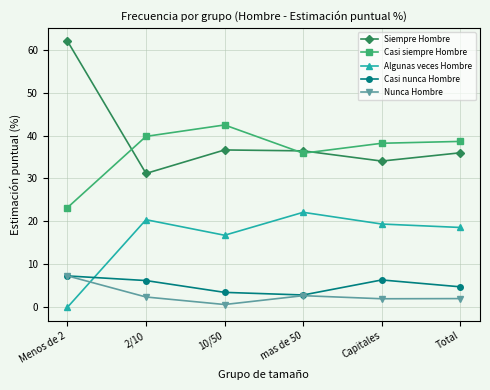

True or false: Casi siempre Hombre and Nunca Hombre cross at least once.

False